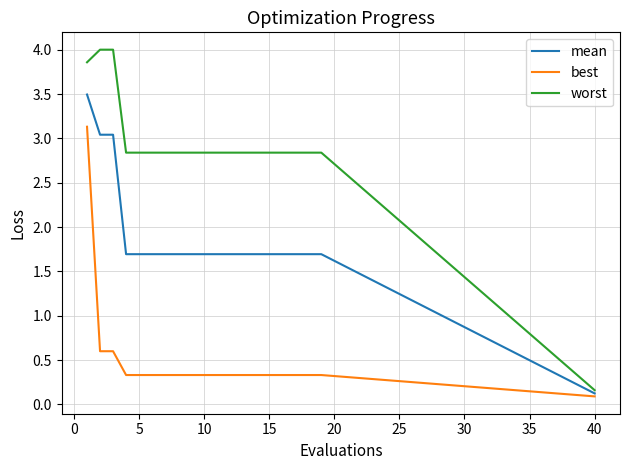

True or false: mean and worst intersect in this chart.

False